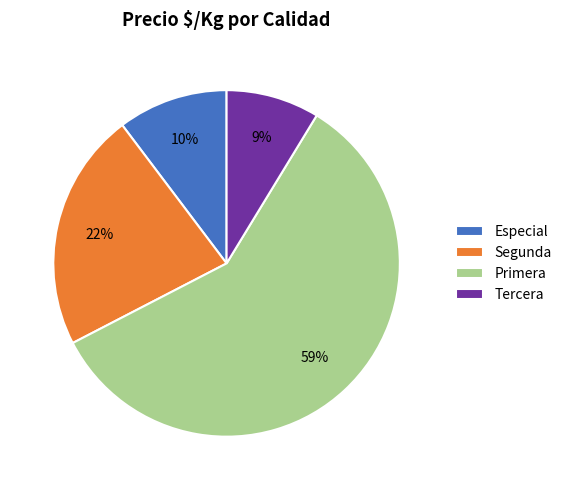

Combined, do Tercera and Especial account for over 50%?

No